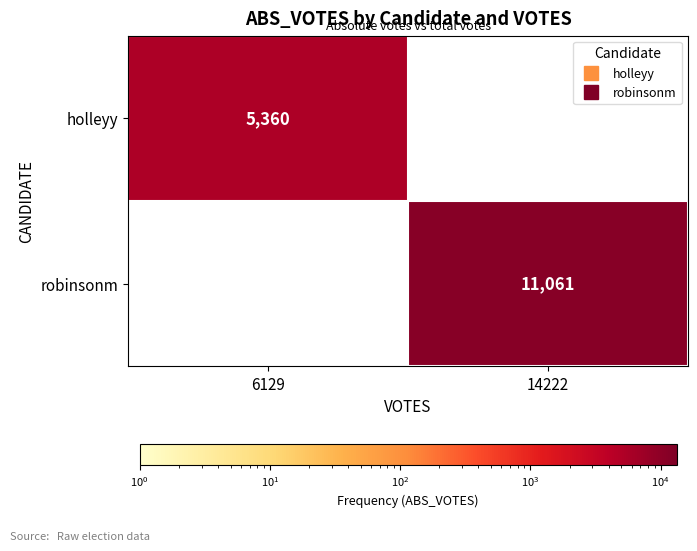

Rank the series at 14222 from highest to lowest value.

robinsonm, holleyy